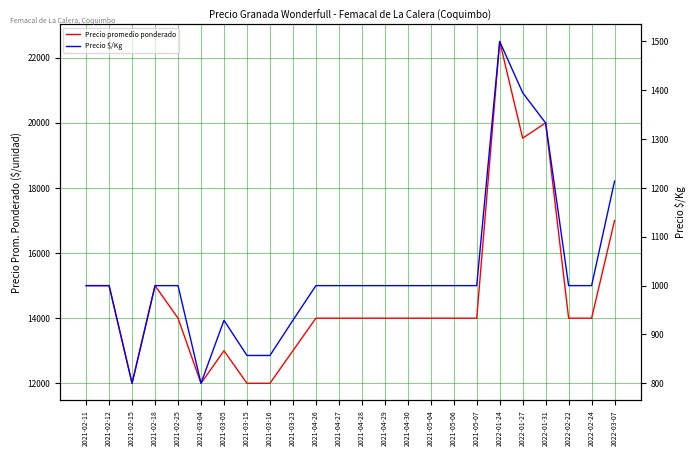

Which category has the highest value in the Precio promedio ponderado series?

2022-01-24